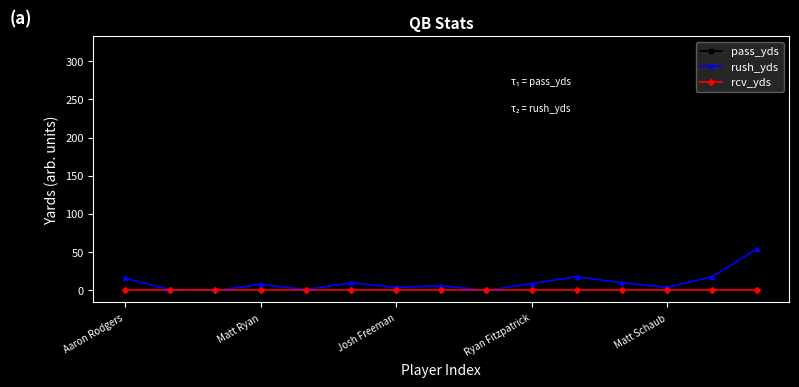

True or false: pass_yds has more than 1 points higher than both neighbors.

True